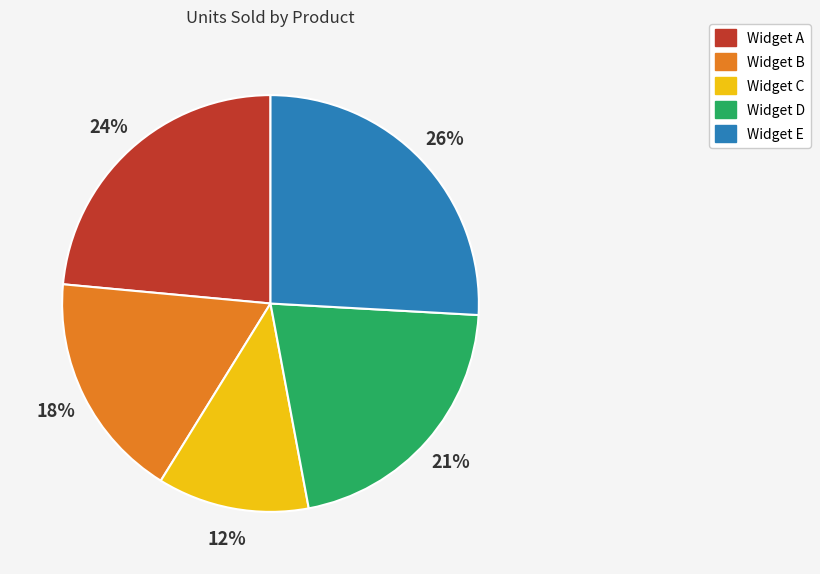

How many slices are in this pie chart?

5